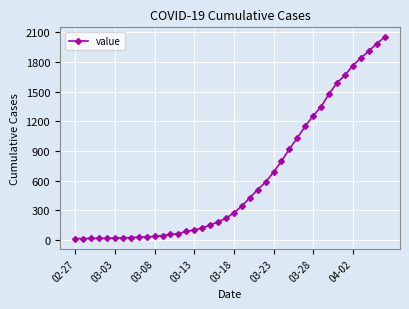

What is the greatest value displayed?

2047